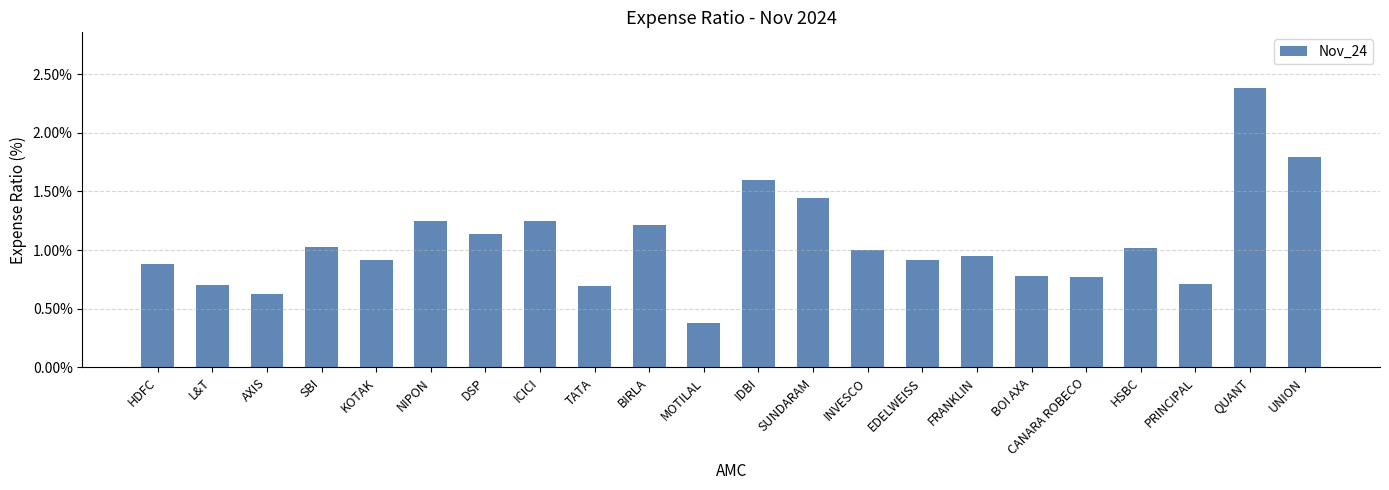

Approximately how many times larger is the value at MOTILAL compared to DSP?

0.3